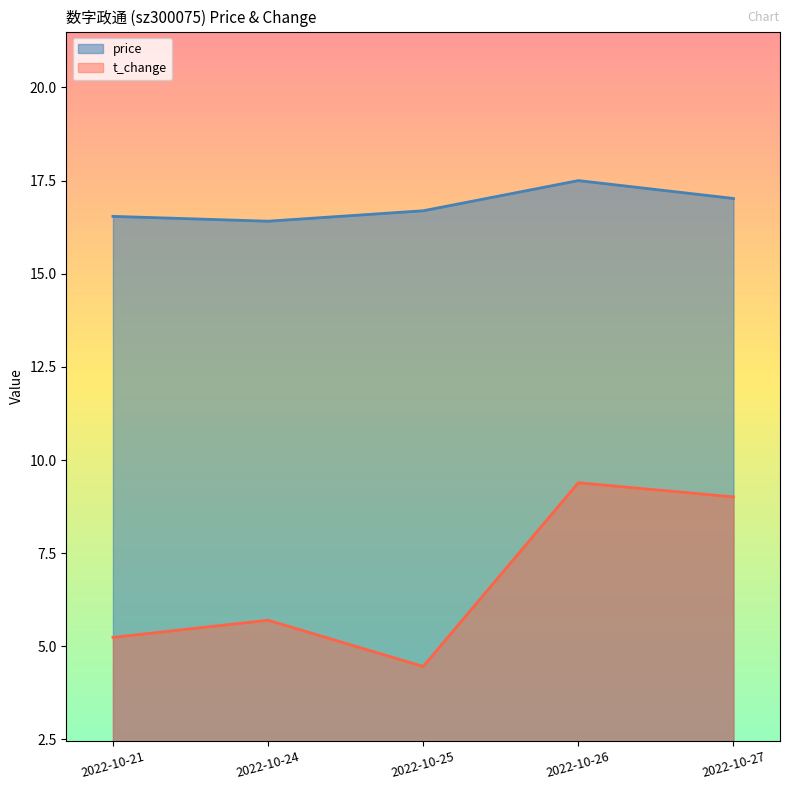

Which series has the largest total across all categories?

price